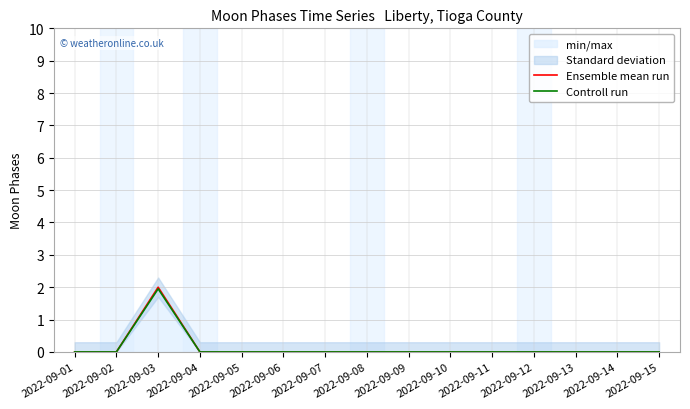

Does the chart display data point markers on the line(s)?

No